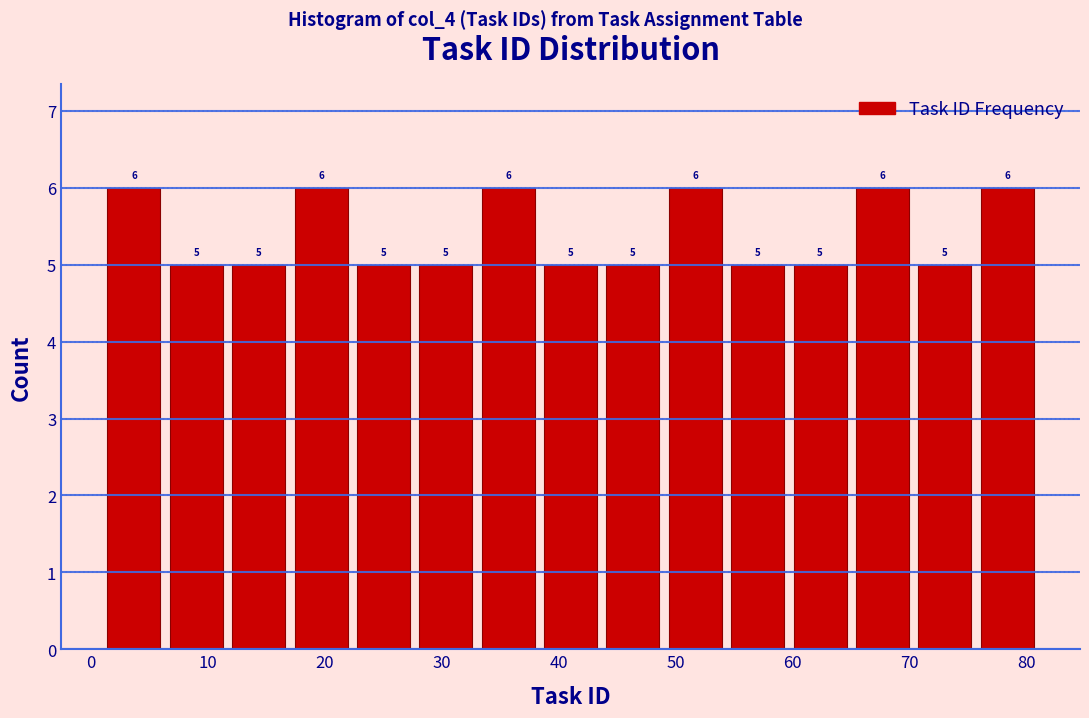

What is the height of the bar covering 22 to 28 on the x-axis? The bar edges are not printed on the chart, so give them approximately, as read against the axis.

5